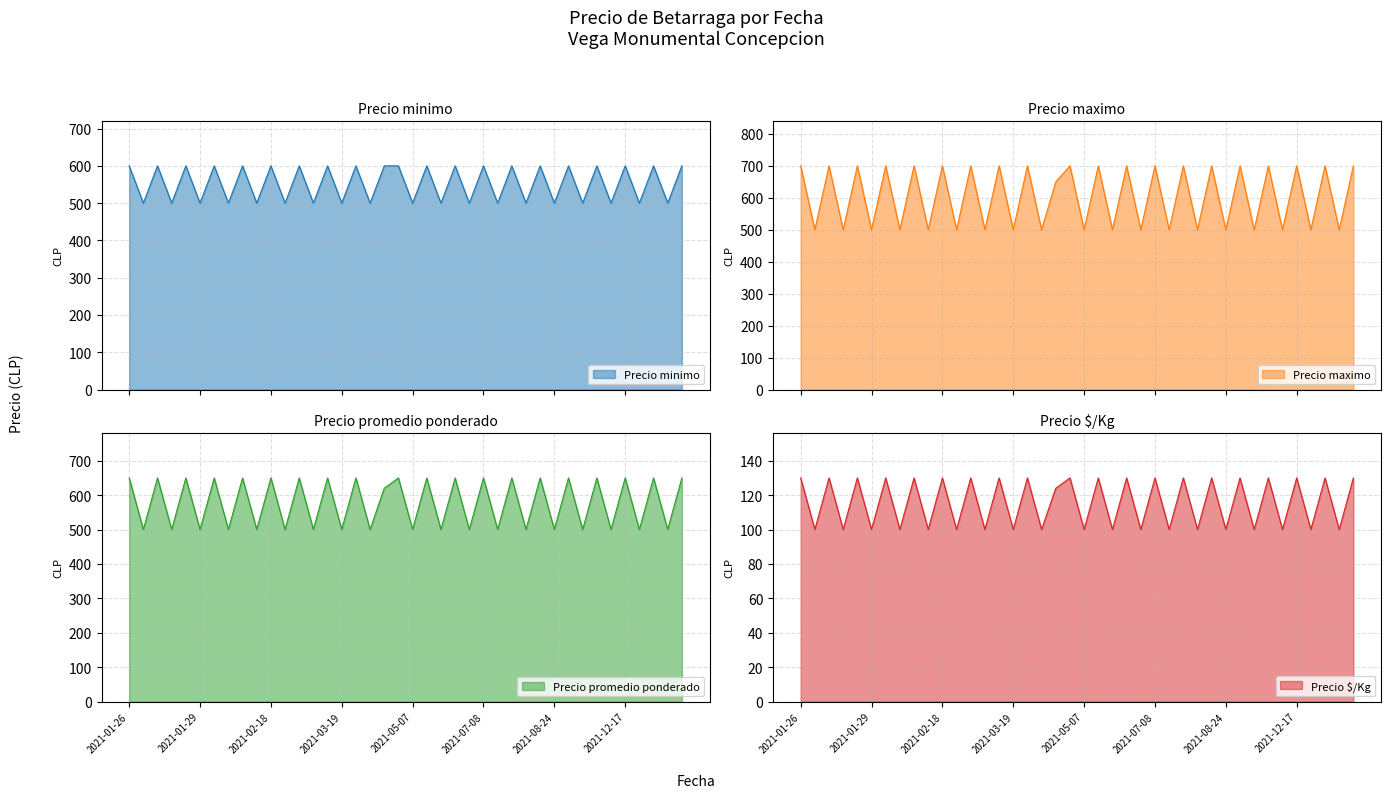

Count the number of data series in this chart.

4